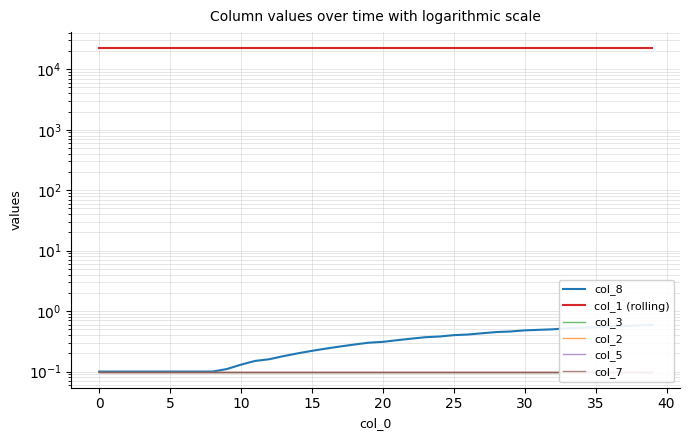

How many series are shown in this chart?

6